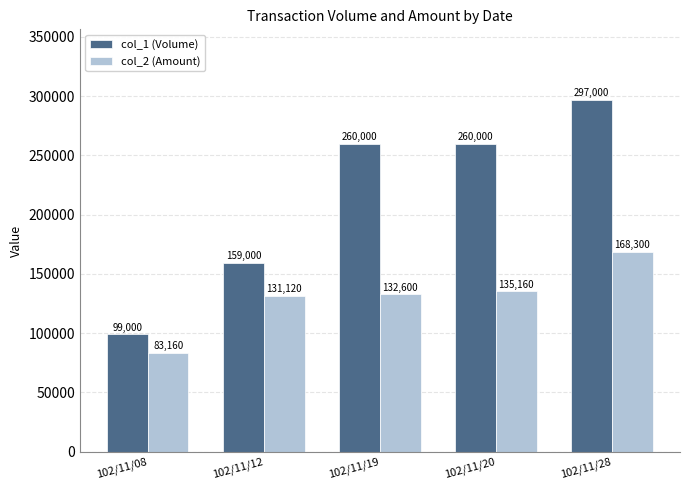

What is the total value across all series at 102/11/20?

395160